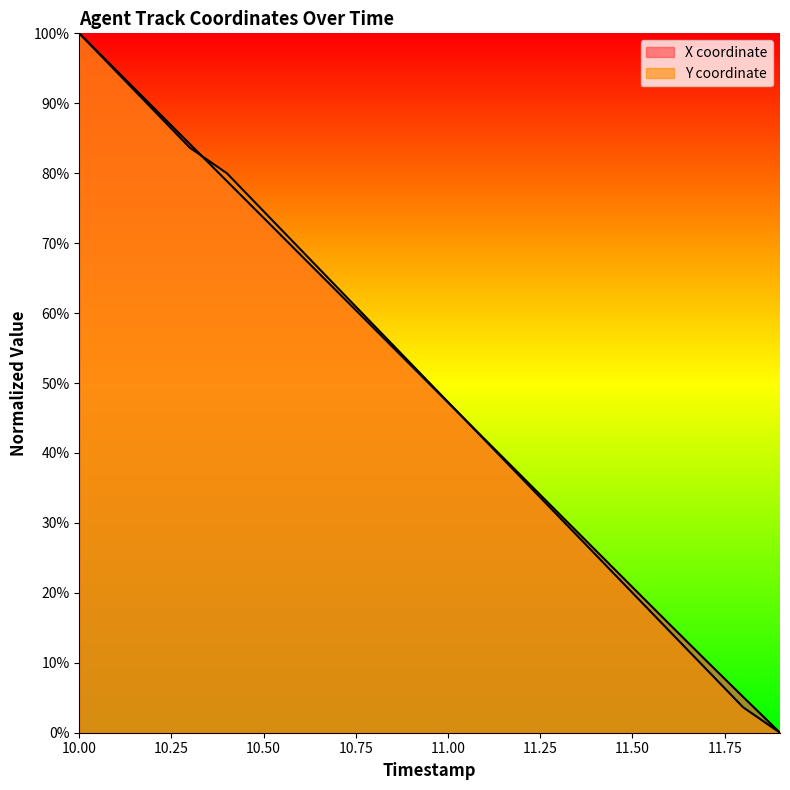

True or false: X has more than 2 points higher than both neighbors.

False